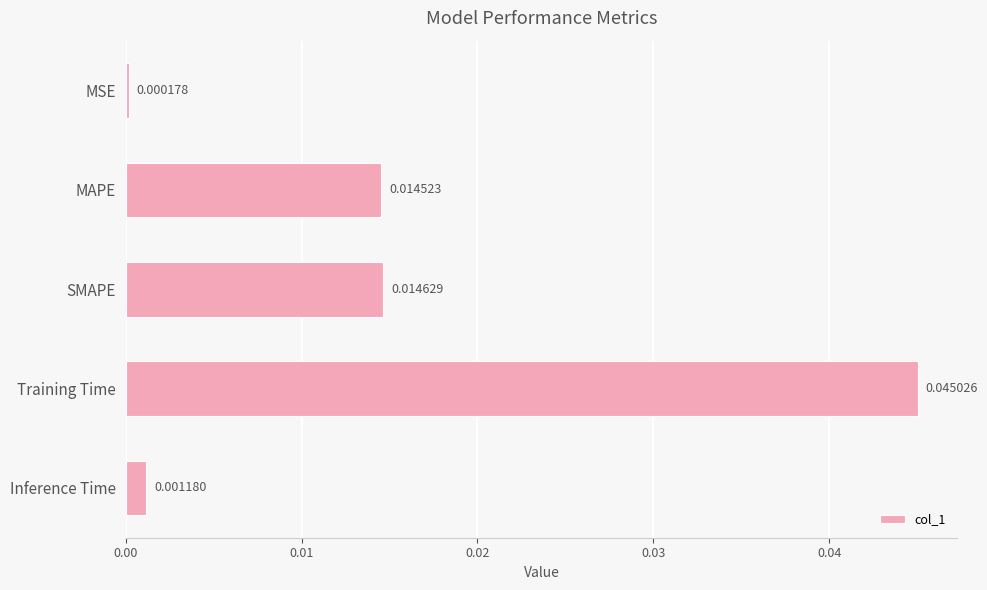

Which has a higher value, Inference Time or SMAPE?

SMAPE